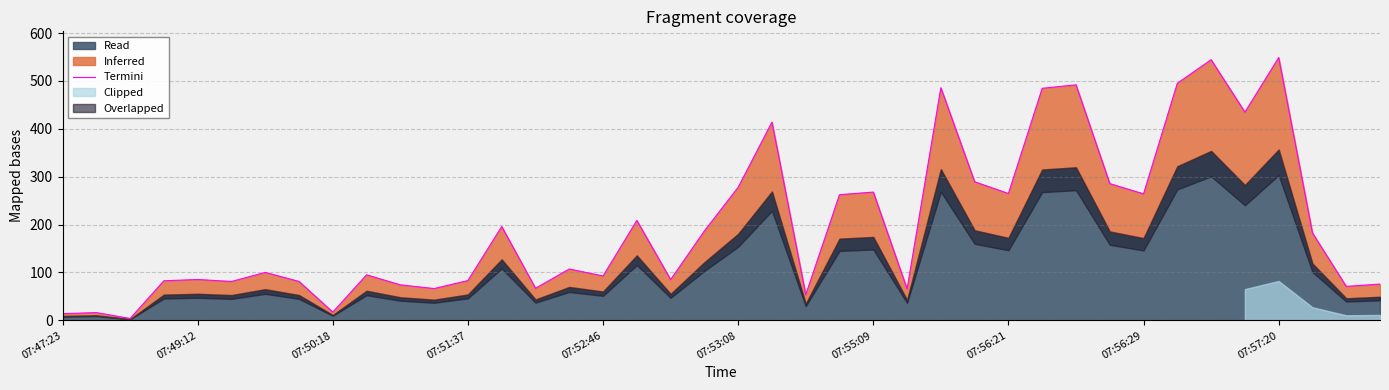

The value at 25 is 29.3. True or false?

False